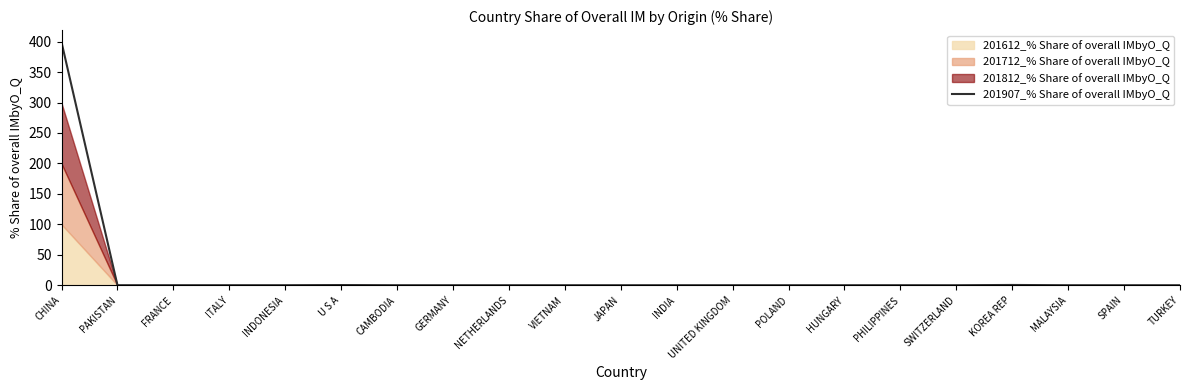

List the labels in order of value, smallest first.

POLAND, MALAYSIA, TURKEY, SWITZERLAND, NETHERLANDS, JAPAN, GERMANY, VIETNAM, SPAIN, HUNGARY, UNITED KINGDOM, CAMBODIA, INDIA, FRANCE, PHILIPPINES, INDONESIA, ITALY, PAKISTAN, U S A, KOREA REP, CHINA